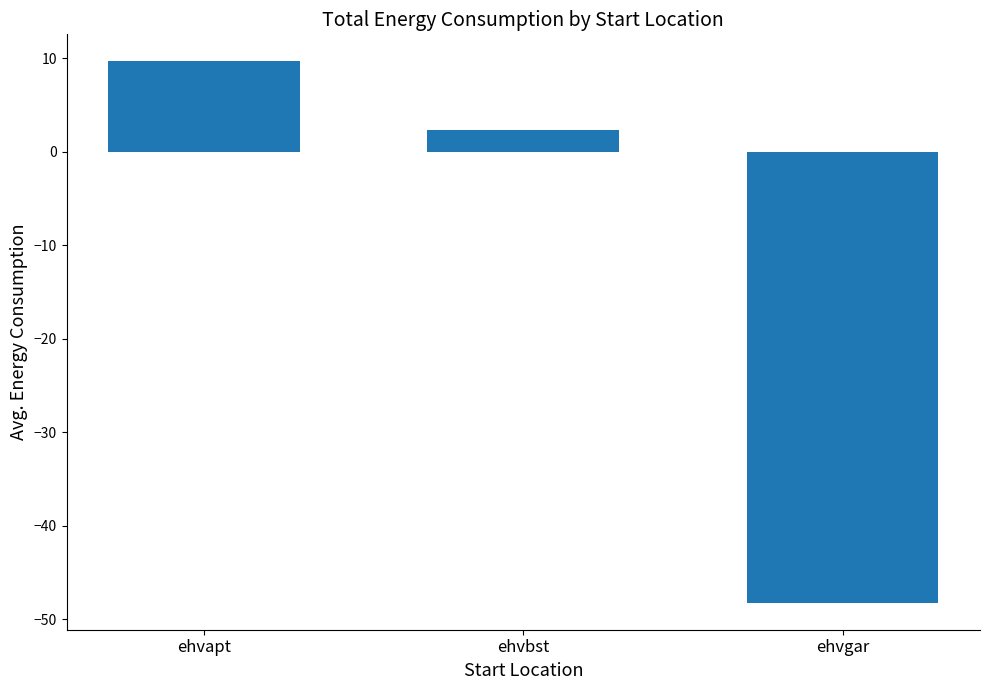

List the labels in order of value, smallest first.

ehvgar, ehvbst, ehvapt